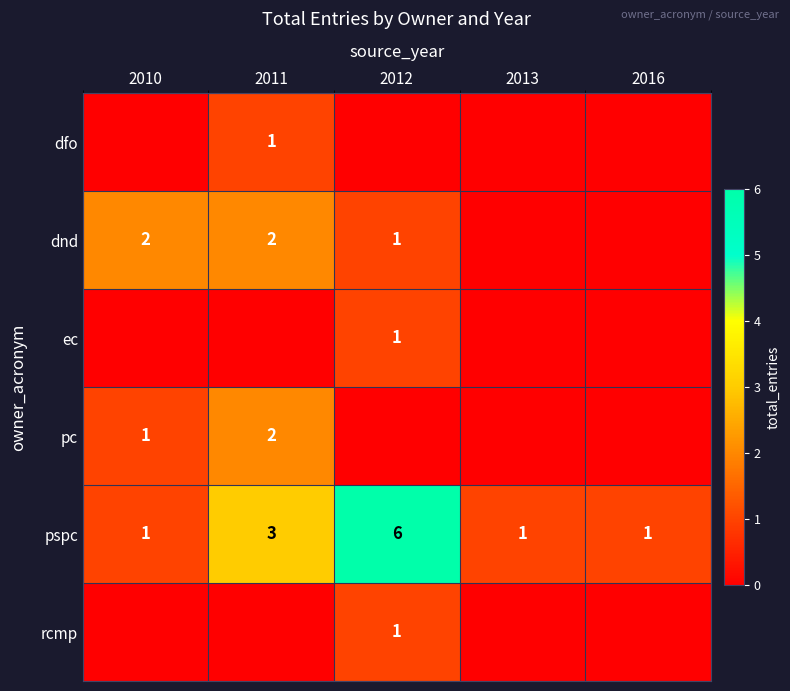

The value of rcmp at 2012 is 2. True or false?

False